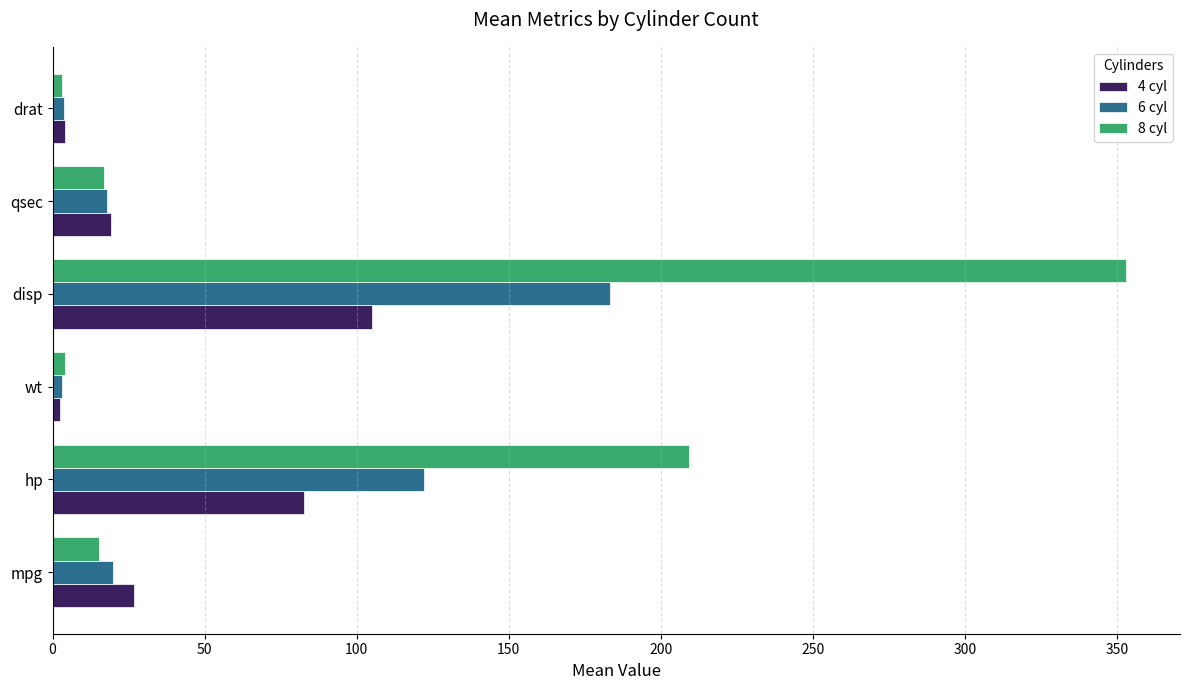

Is the value of 8 cyl at drat greater than the value of 6 cyl at hp?

No